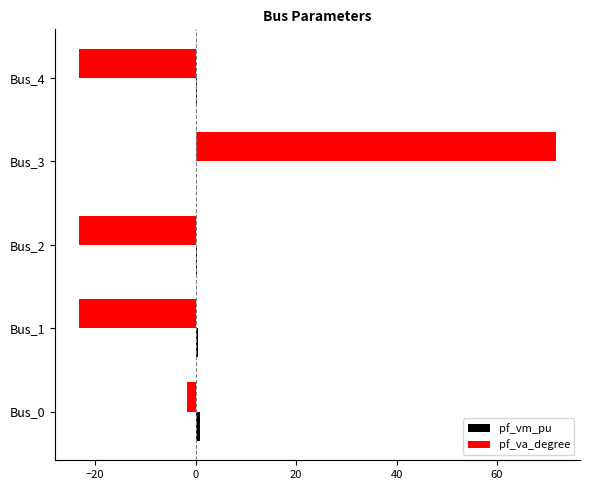

Which label corresponds to the largest value in the chart?

Bus_3